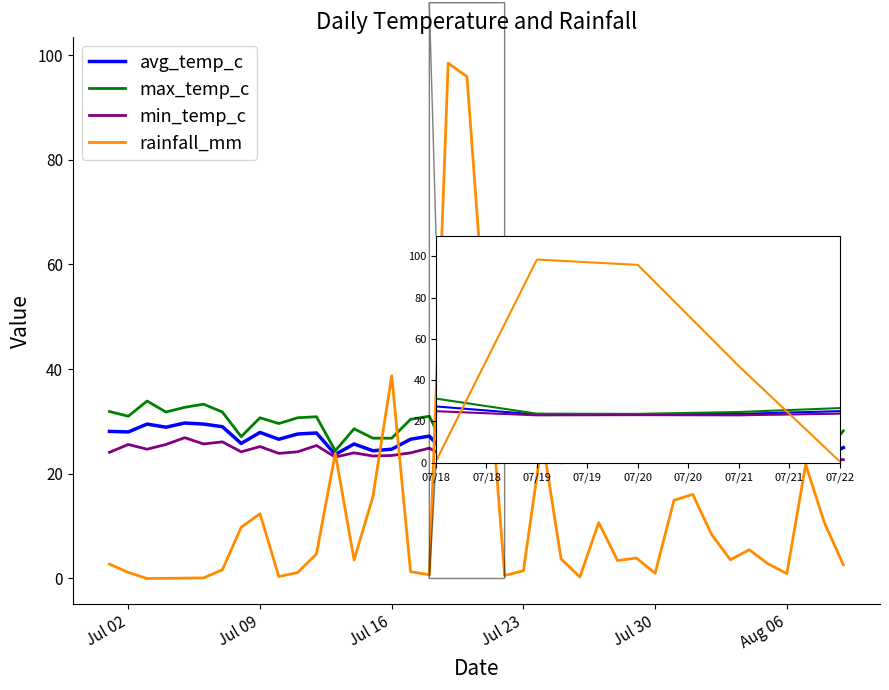

What is the maximum value shown in the chart?

98.5